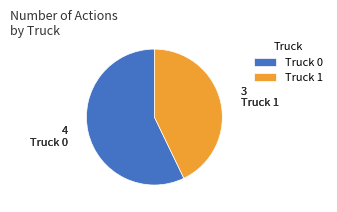

What is the majority slice?

Truck 0